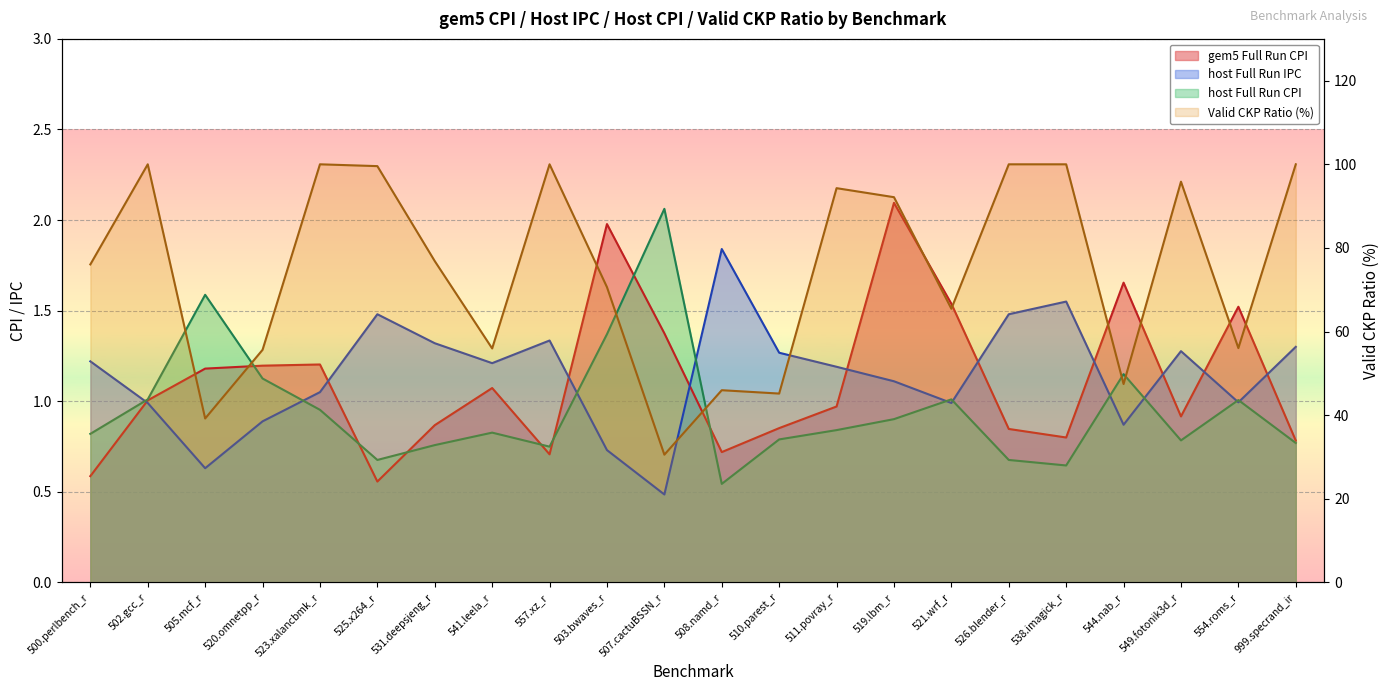

What is the ratio of the value at 549.fotonik3d_r to the value at 511.povray_r?

1.0